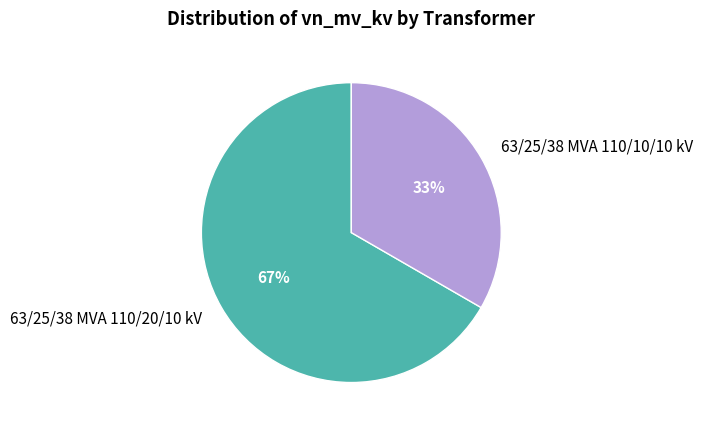

Which category accounts for the majority?

63/25/38 MVA 110/20/10 kV